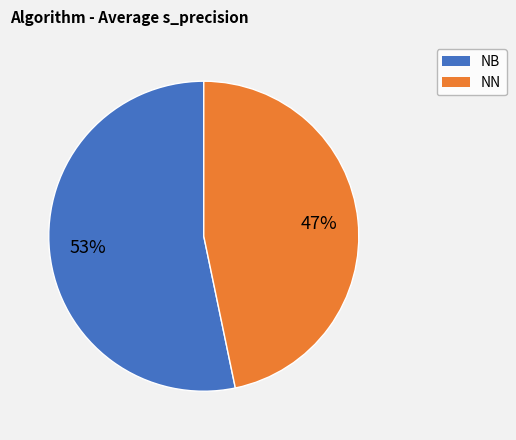

Which category has the biggest portion of the pie?

NB